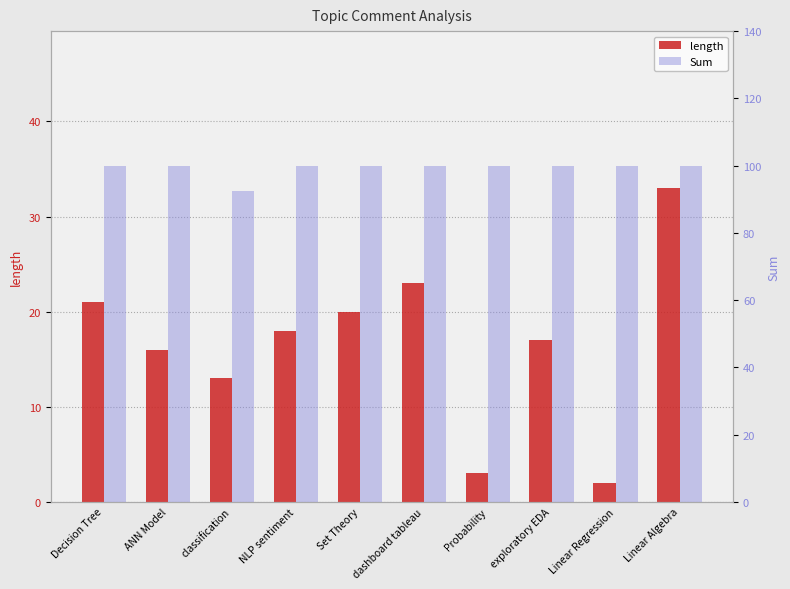

Are the bars horizontal?

No